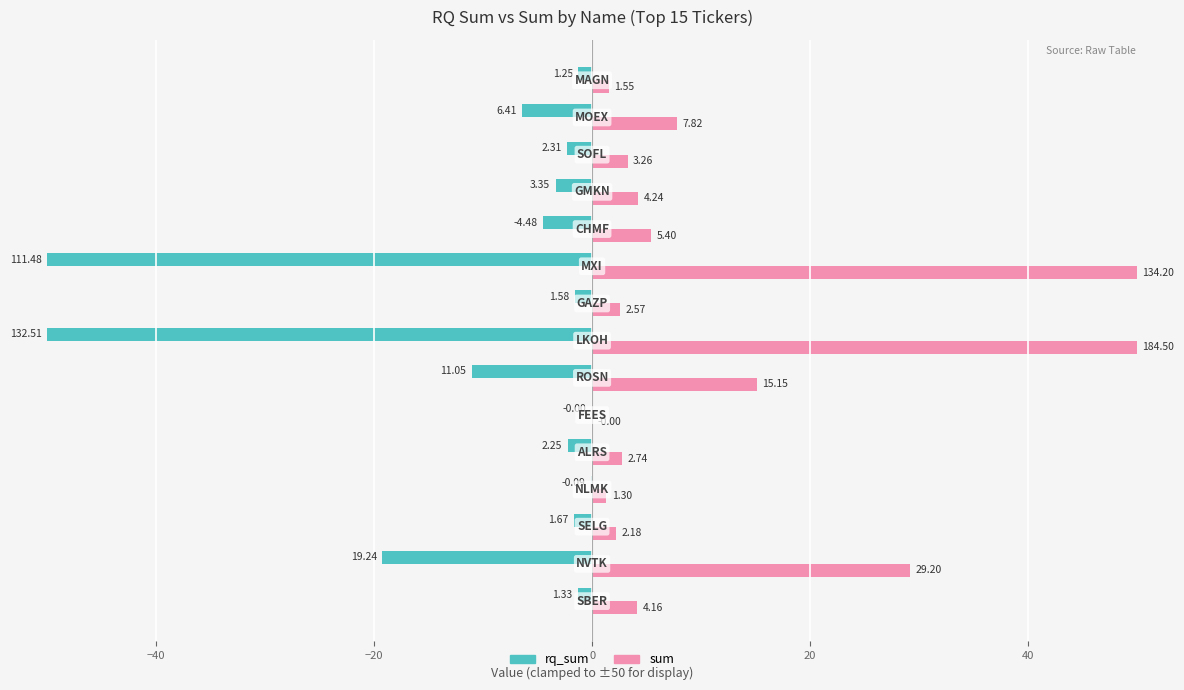

What is the greatest value displayed?

50.0